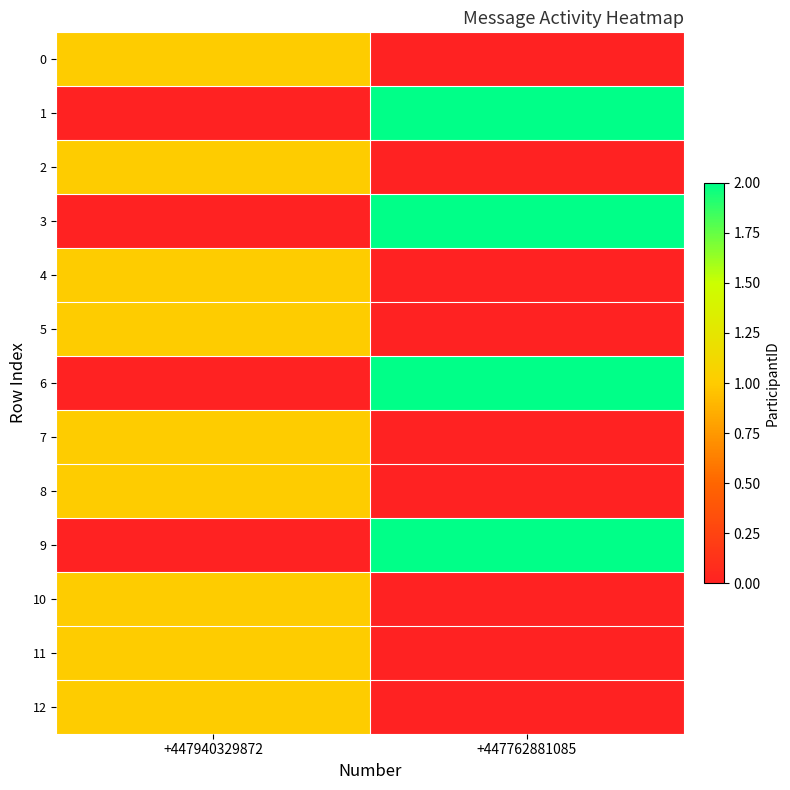

Between +447940329872 and +447762881085, which series saw the biggest shift?

1